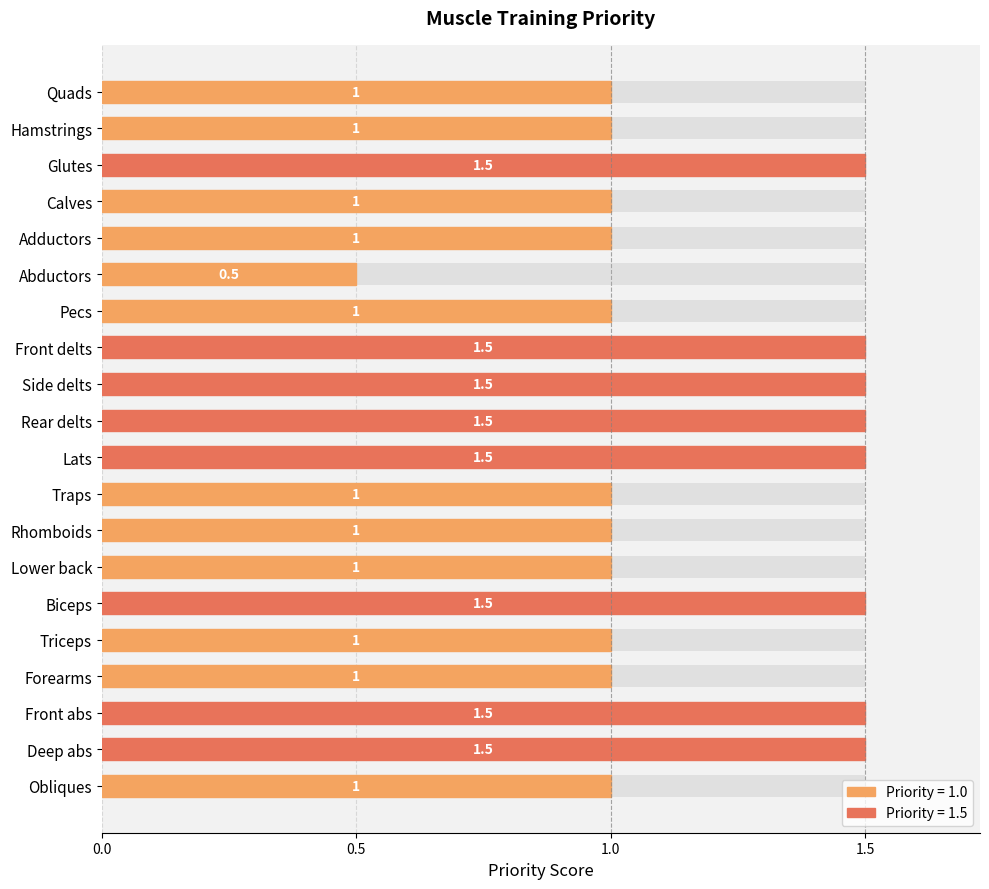

The value at Traps is 1.7. True or false?

False